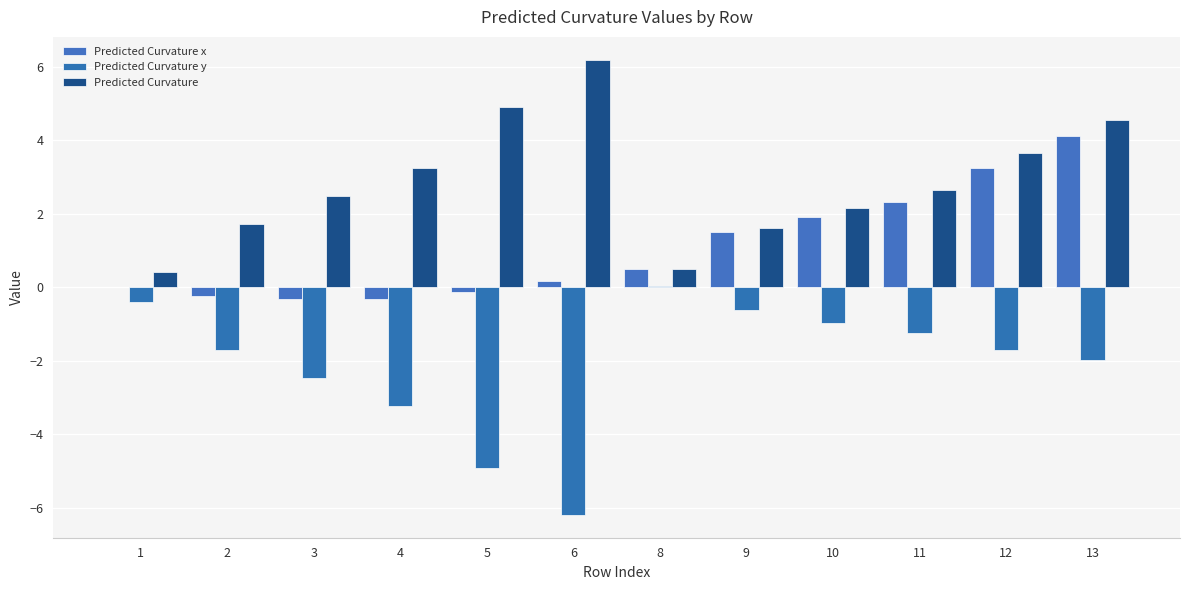

Are the bars horizontal?

No